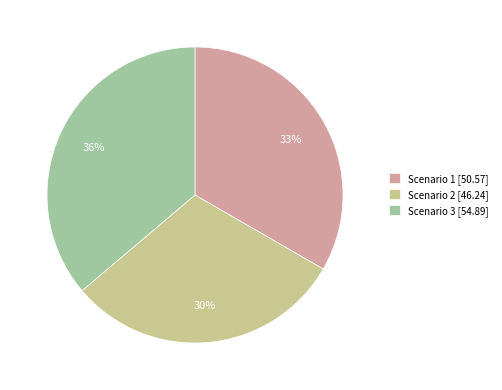

Do Scenario 2 and Scenario 1 together represent more than half of the pie?

Yes